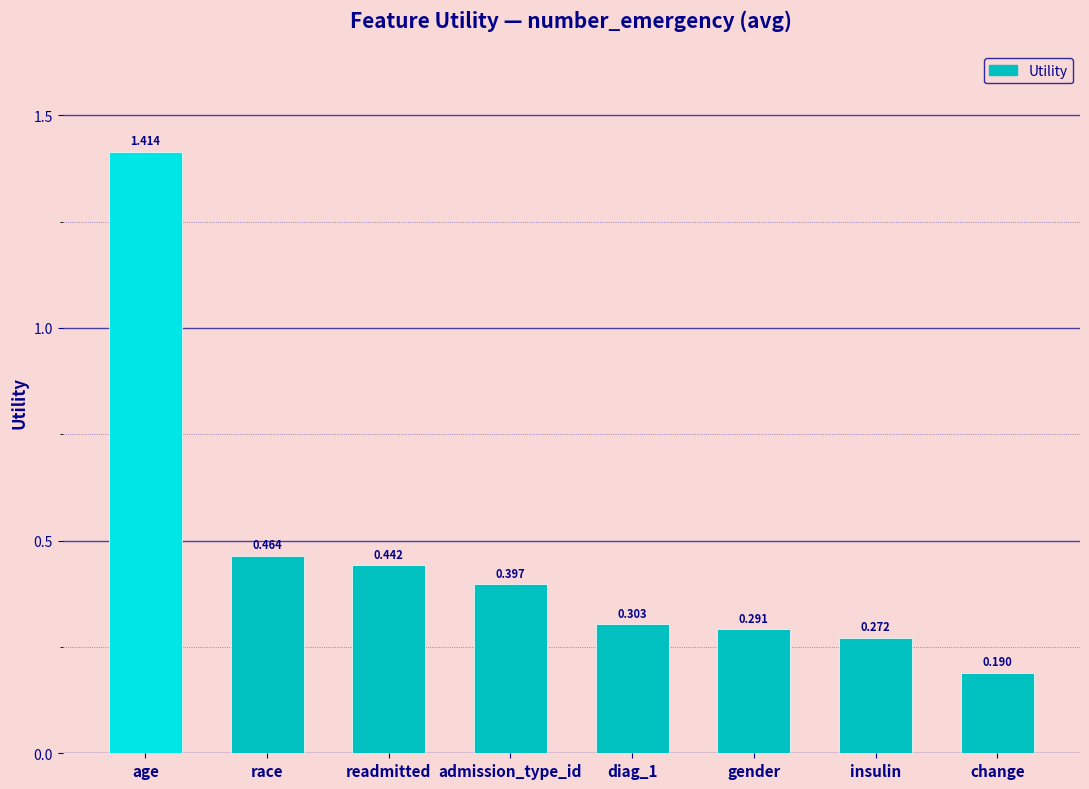

At which label is the value closest to 0?

change